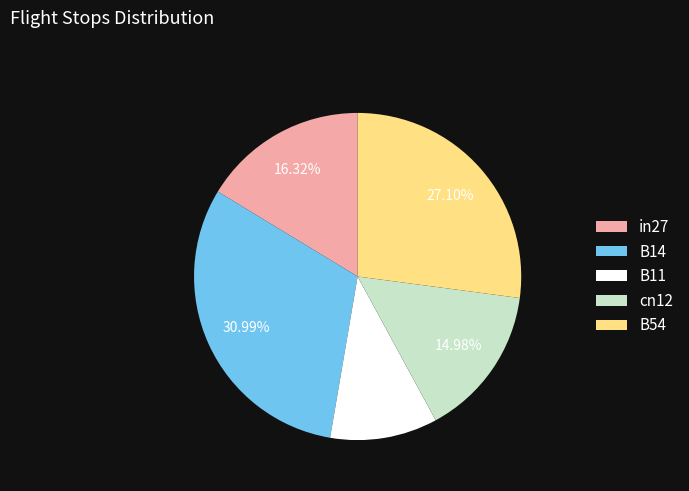

To the nearest percent, what percentage of the pie is B14?

31%